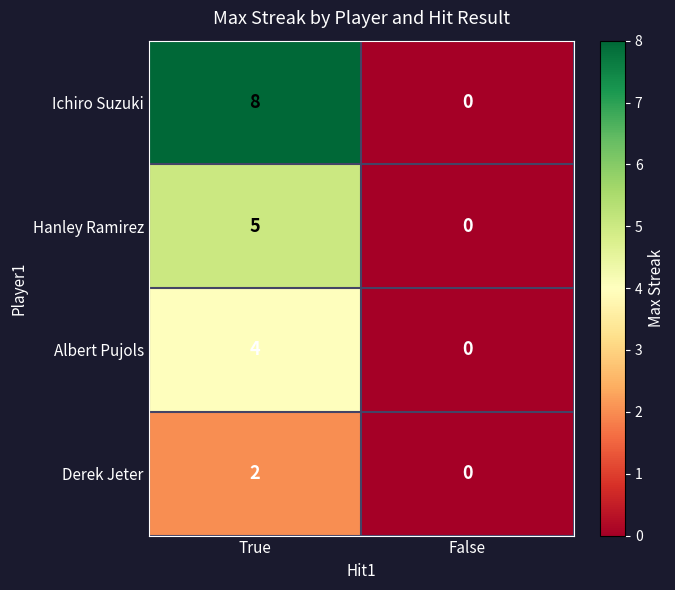

Reading left to right, what are all the values shown in this chart?

Ichiro Suzuki: True=8	False=0
Hanley Ramirez: True=5	False=0
Albert Pujols: True=4	False=0
Derek Jeter: True=2	False=0